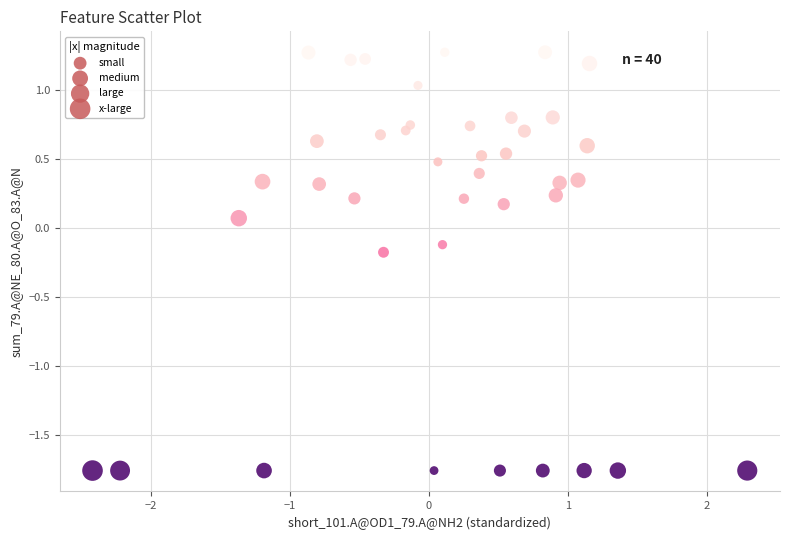

What is the range of Y values (max minus min)?

3.0